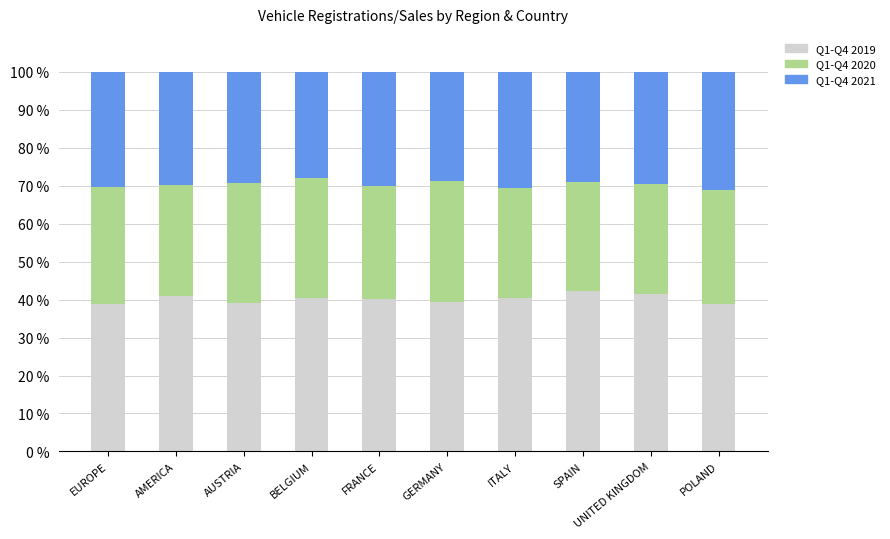

What is the value of the Q1-Q4 2019 bar at the 3rd from the left?

39.2